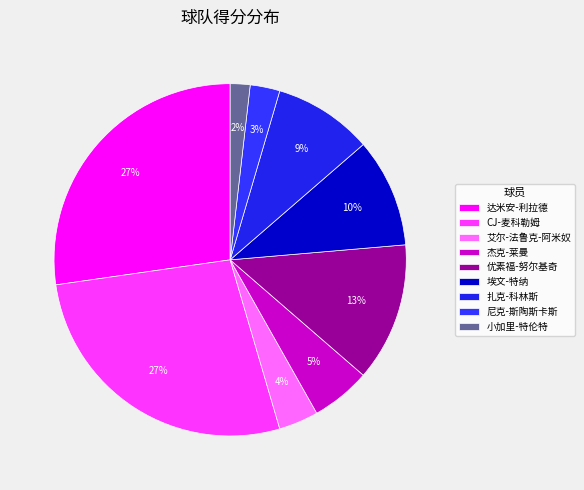

How many slices are in this pie chart?

9